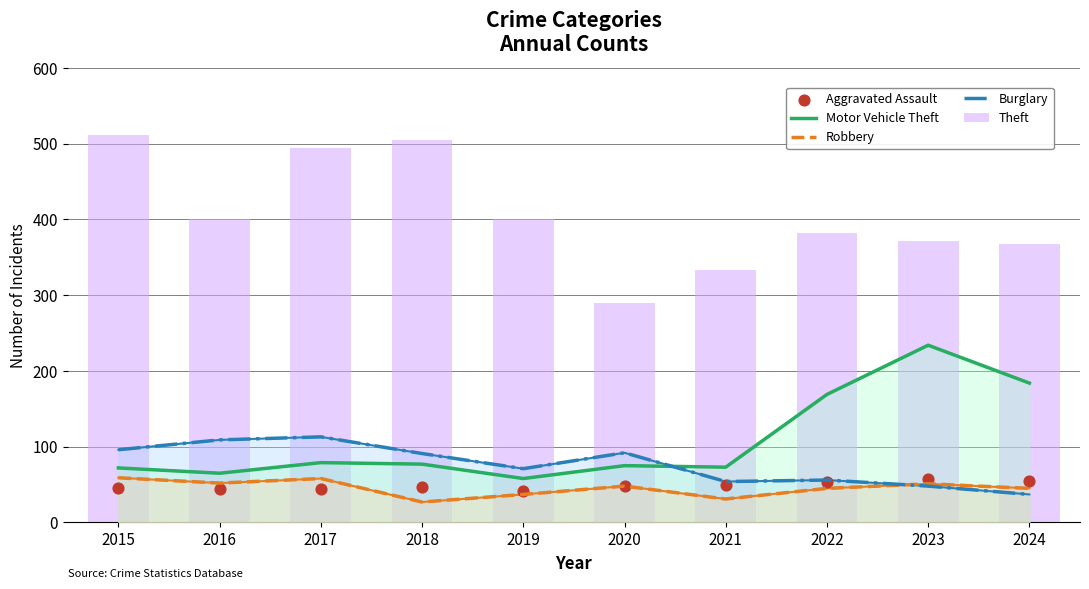

Is the value of Motor Vehicle Theft at 2016 greater than the value of Theft at 2024?

No